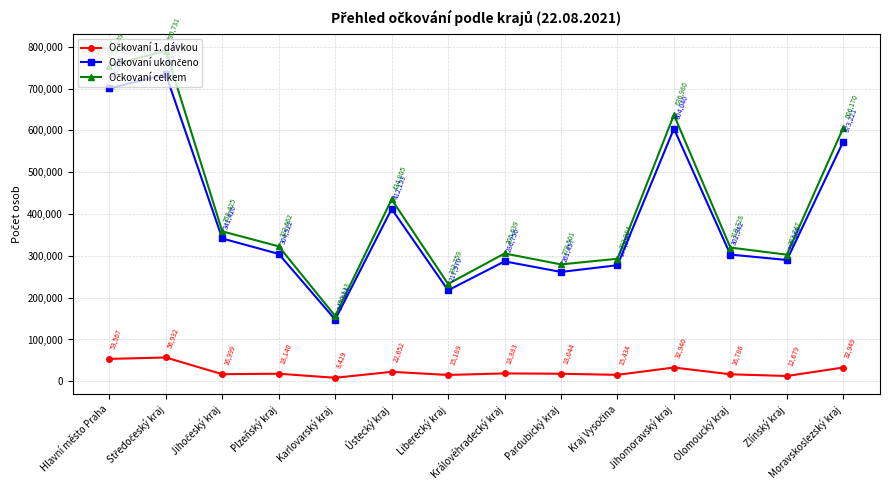

What is the minimum value shown in the chart?

8429